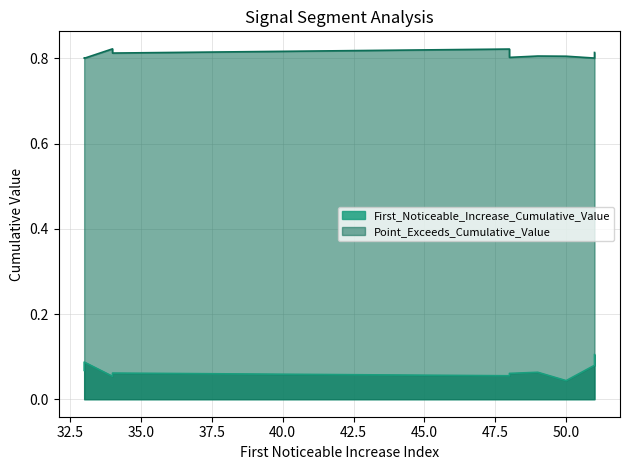

Rank the categories by First_Noticeable_Increase_Cumulative_Value value from lowest to highest.

50, 34, 48, 48, 34, 49, 33, 51, 33, 51